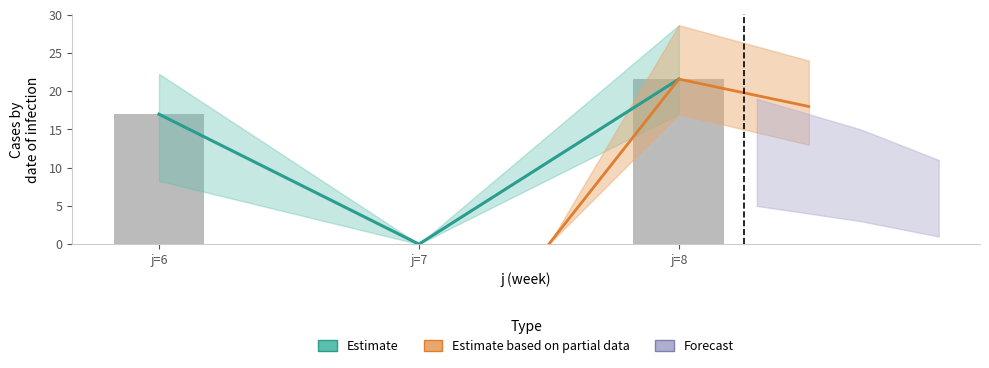

The value at j=7 is 0.0. True or false?

True